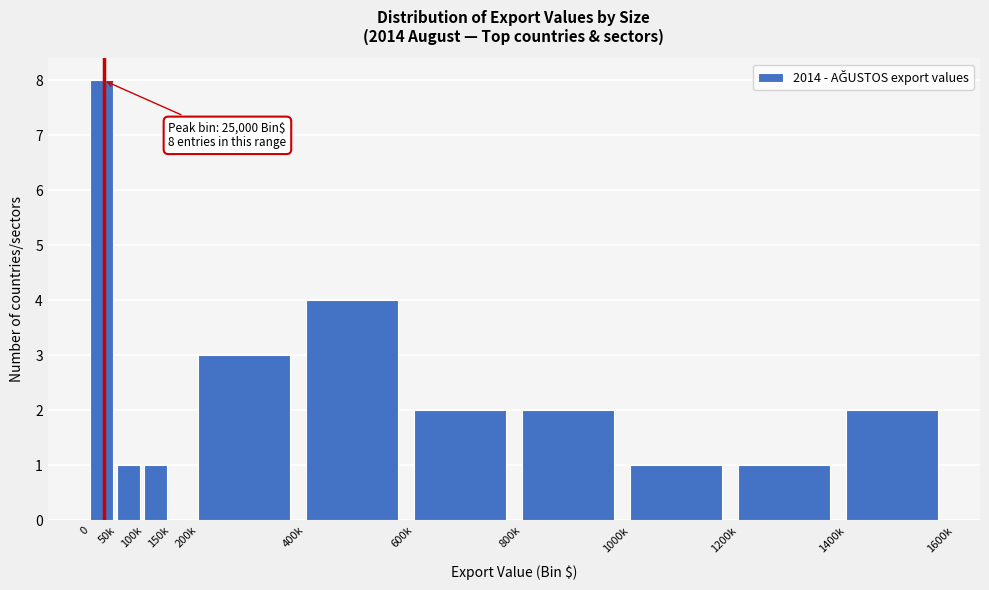

Reading right to left, what are all the values shown in this chart?

1400k=2	1200k=1	1000k=1	800k=2	600k=2	400k=4	200k=3	150k=0	100k=1	50k=1	0=8